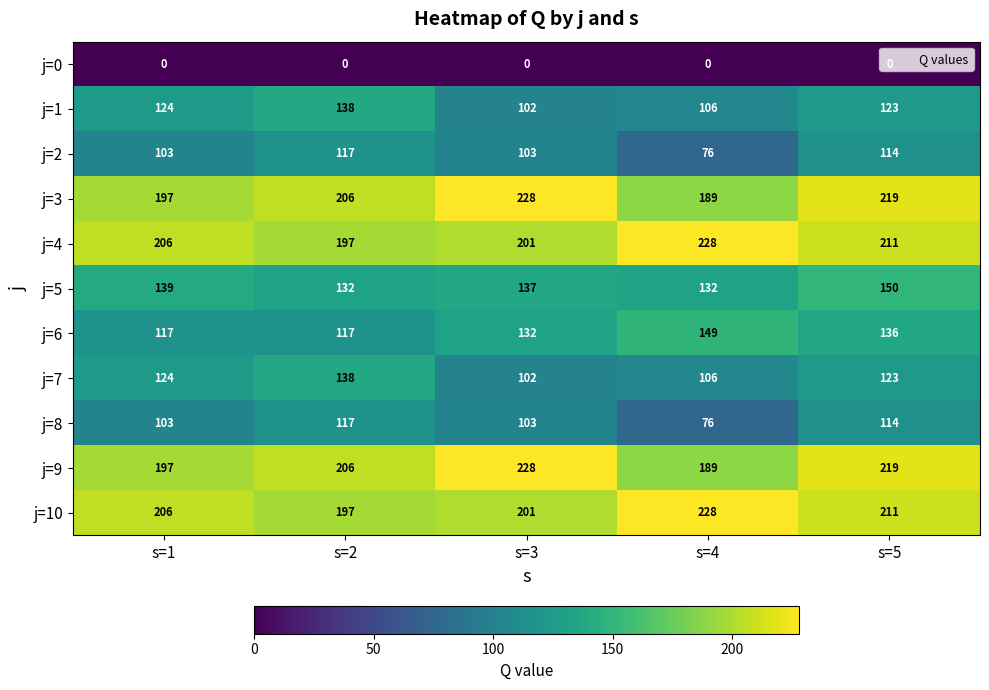

At which label does j=2 reach its peak?

s=2